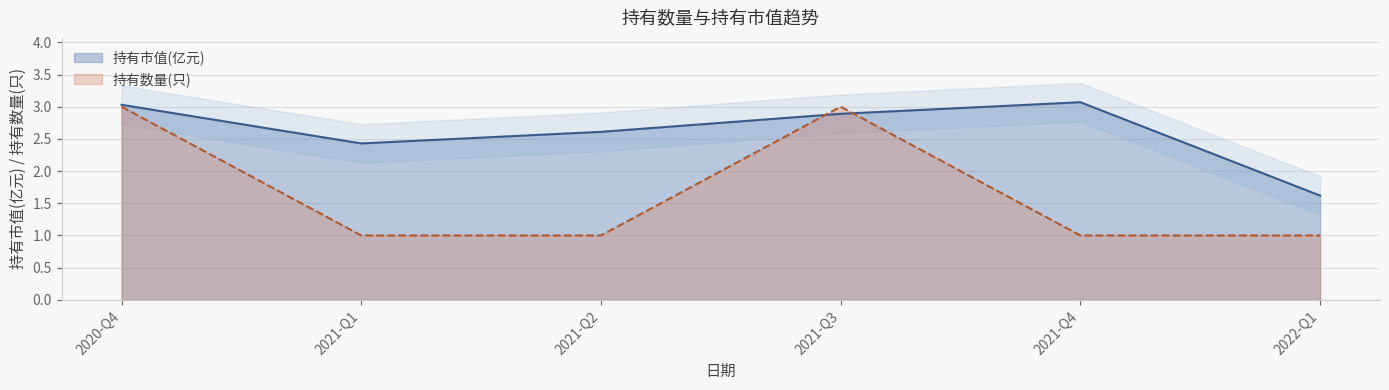

What position from the right is 2021-Q1?

5